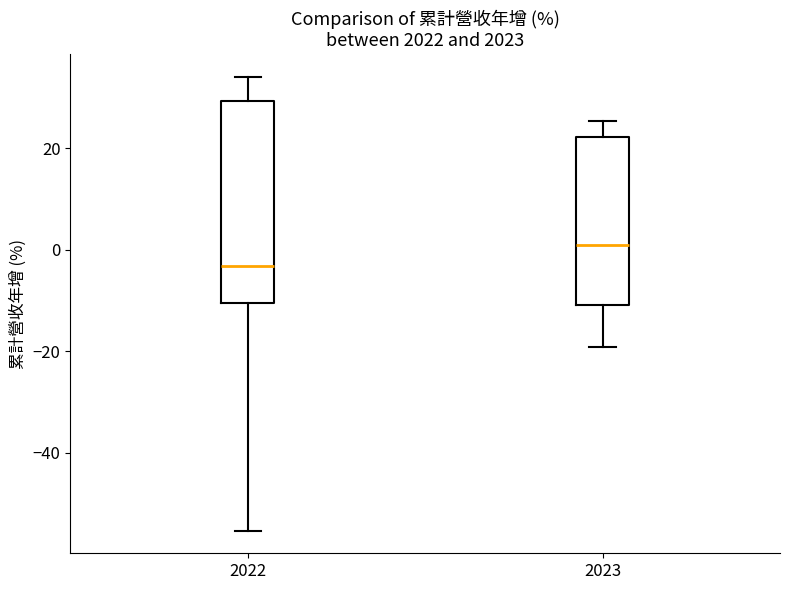

Where does the median line of the box at x = 2023 sit on the y-axis? The values are not printed on the chart, so give them approximately, as read against the axis.

0